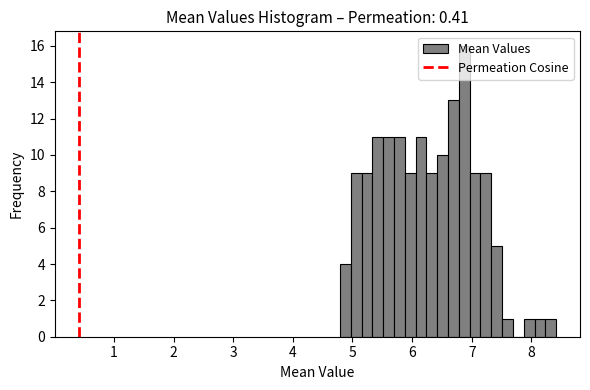

Read against the x-axis, roughly where is the centre of the tallest bar?

6.9